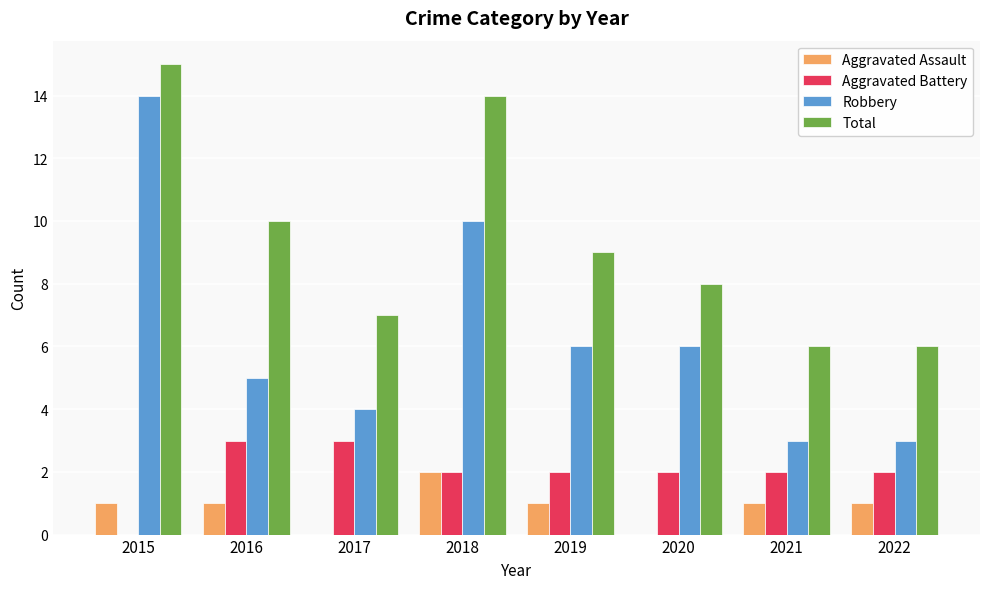

Between 2015 and 2019, which series saw the biggest shift?

Robbery